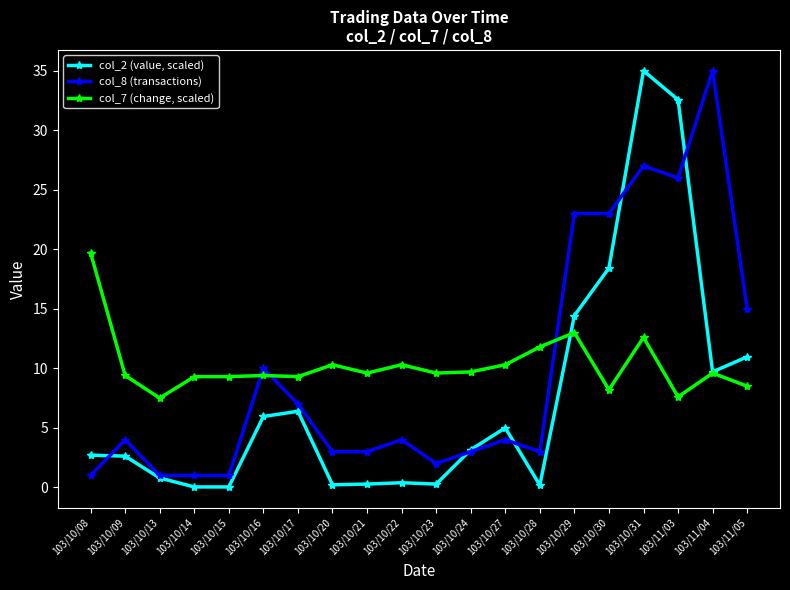

True or false: col_7 (change, scaled) has more than 2 points higher than both neighbors.

True